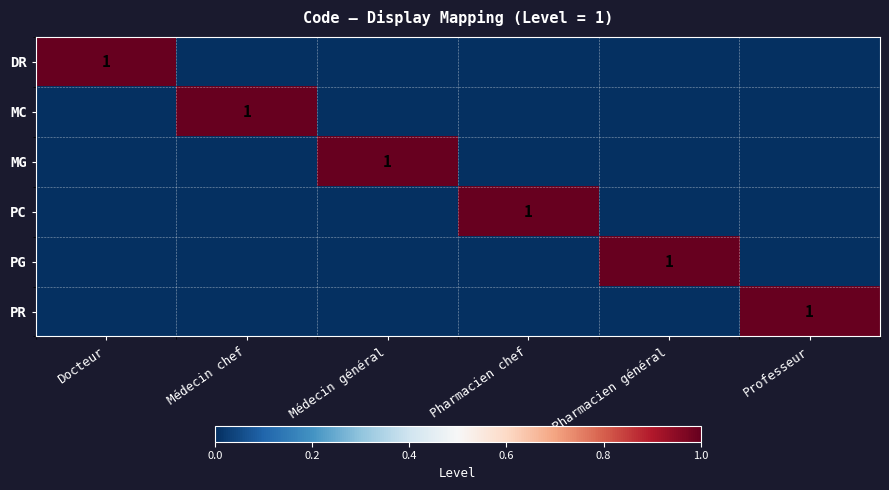

Which category has the highest value in the MG series?

Médecin général